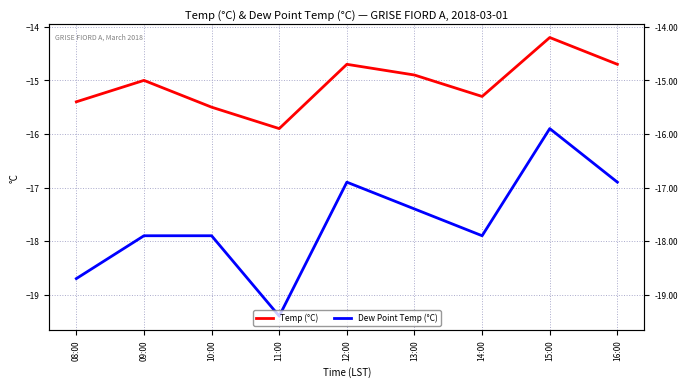

What are all the series names shown in the legend?

Temp (°C), Dew Point Temp (°C)